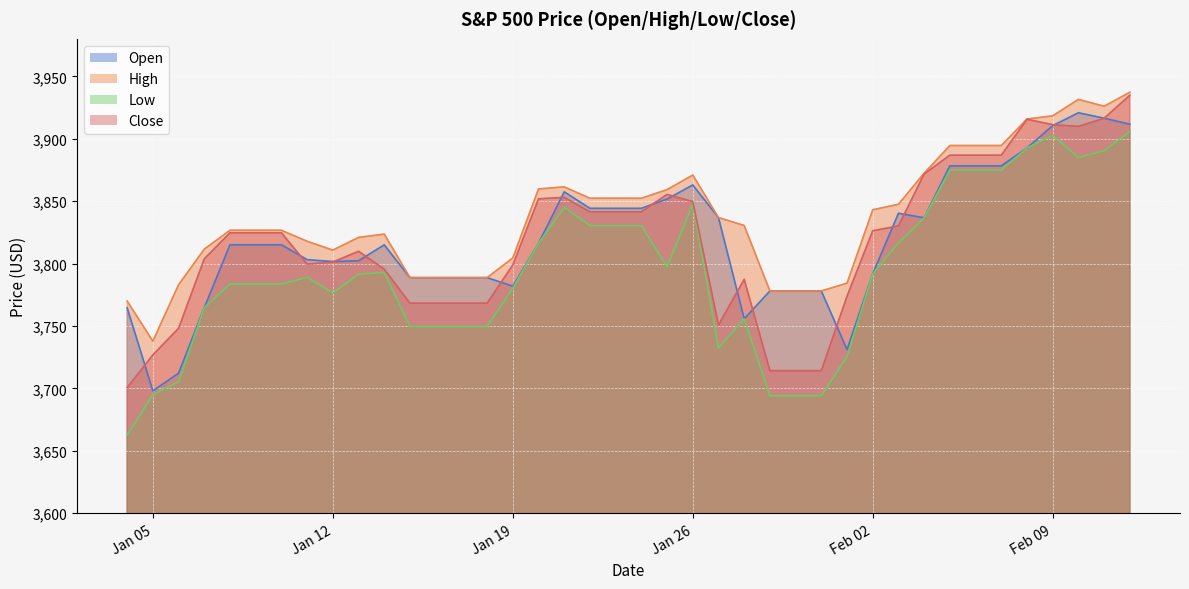

Which has a higher value, 2021-01-28 or 2021-02-07?

2021-02-07